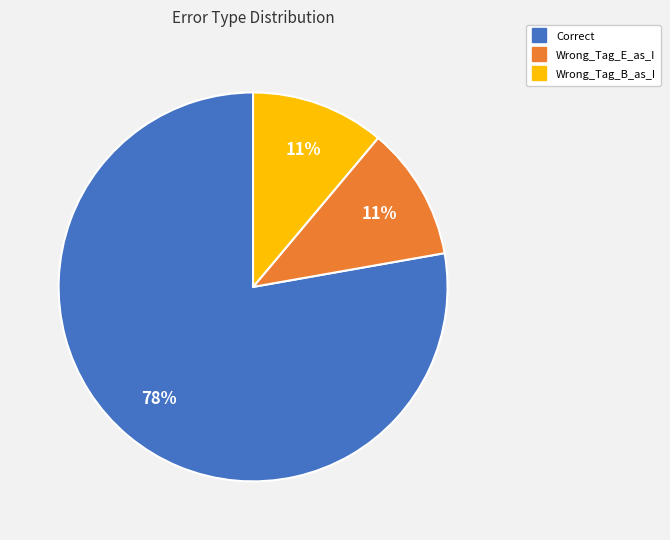

Which category has the biggest portion of the pie?

Correct